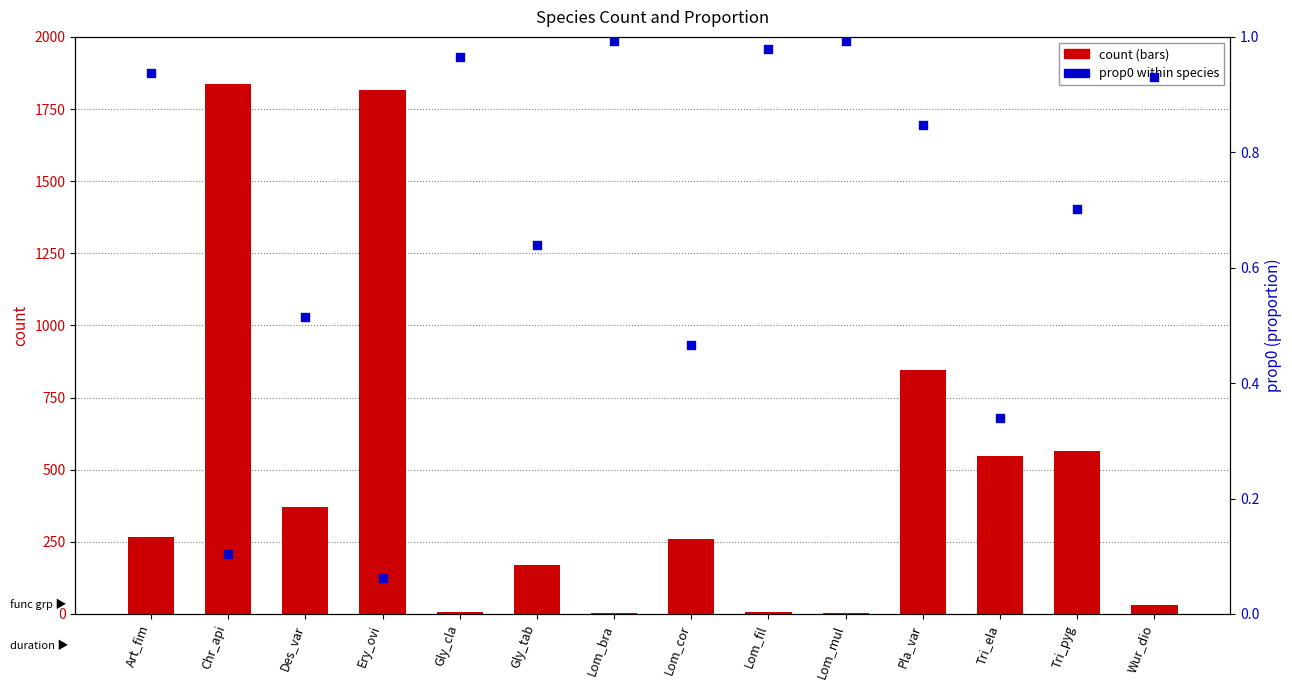

At how many categories does at least one series exceed 971?

2